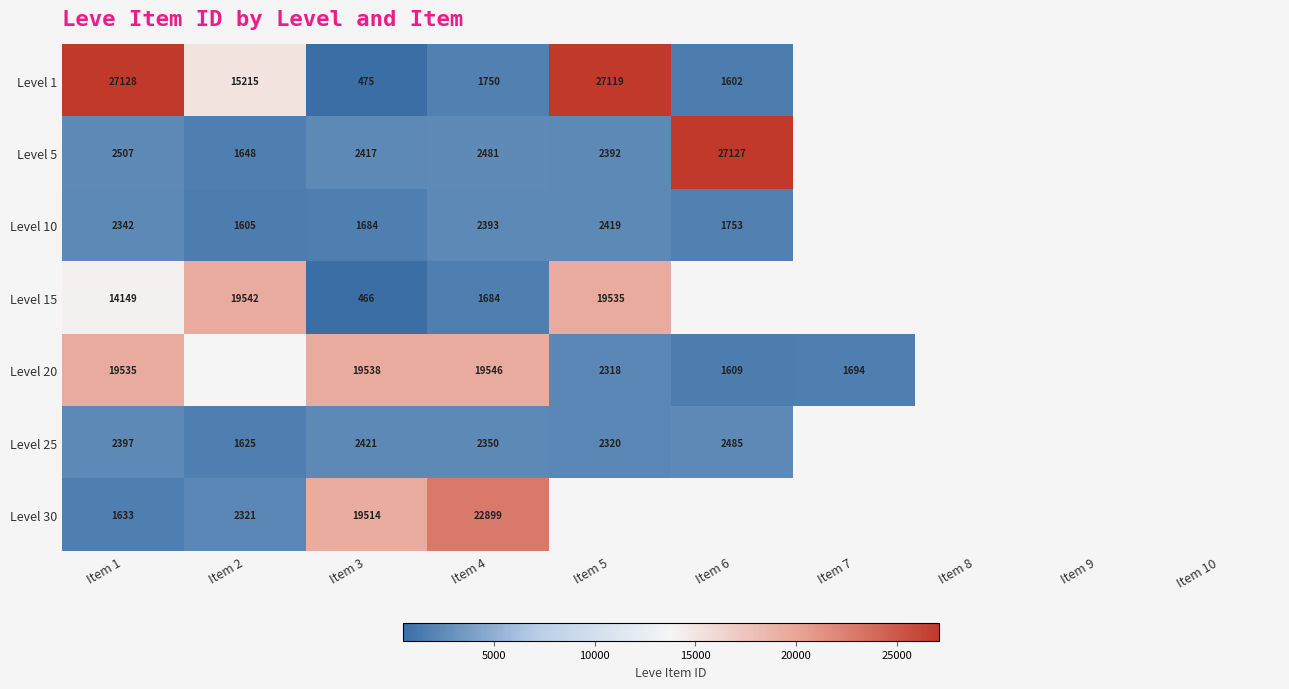

What is the difference between the highest and lowest values at Item 6?

25525.0